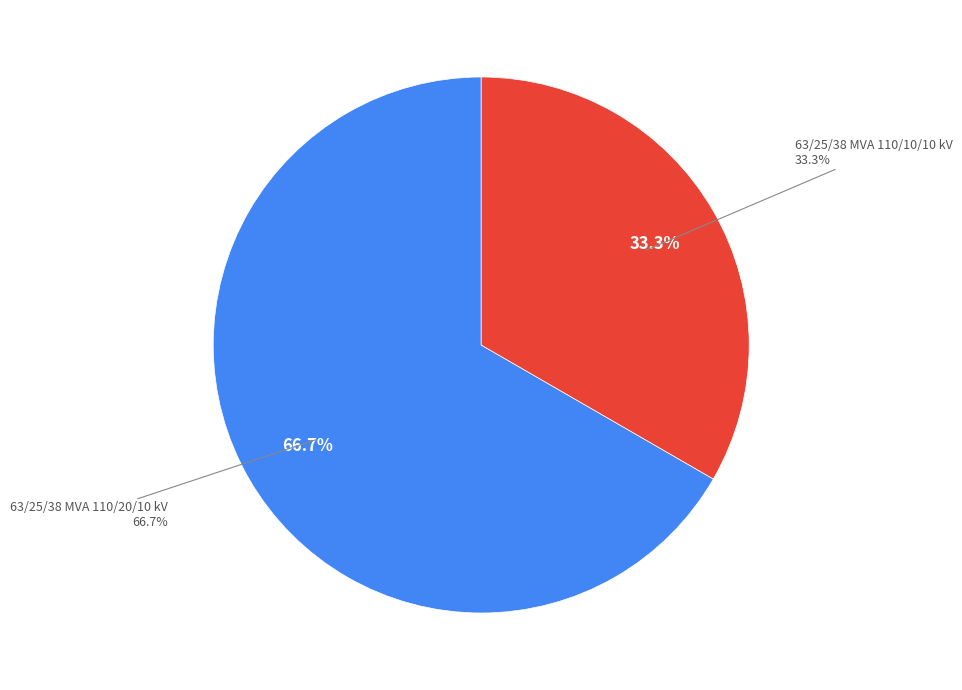

Approximately how many times larger is the value at 63/25/38 MVA 110/20/10 kV compared to 63/25/38 MVA 110/10/10 kV?

2.0